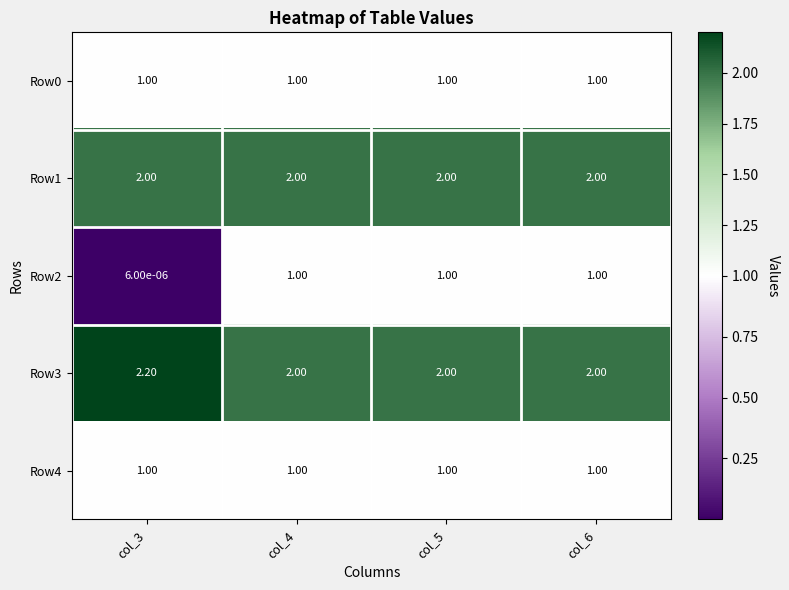

What is the spread (max minus min) of values at col_3?

2.2